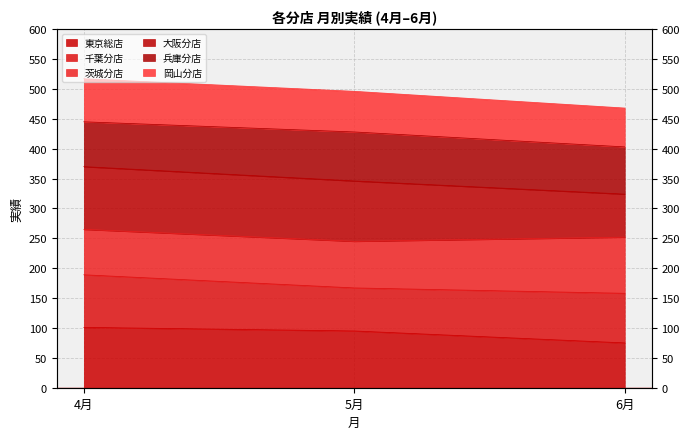

Does the chart display data point markers on the line(s)?

No